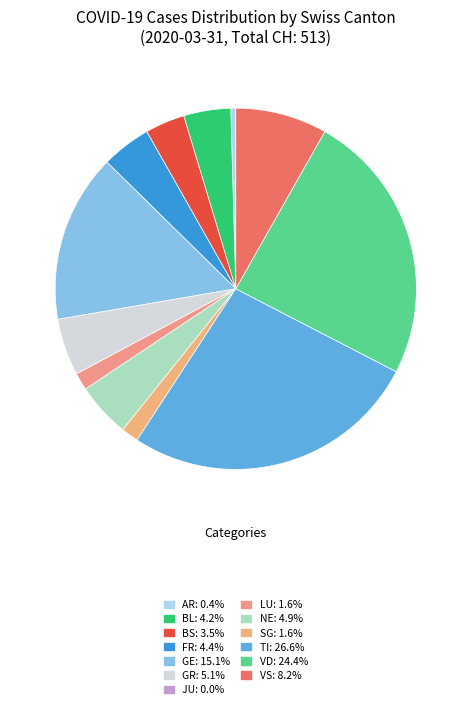

Does JU represent more than half of the total?

No